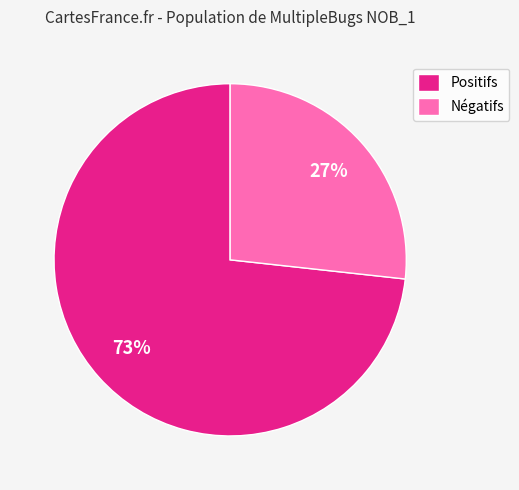

What percentage is the Positifs slice, to the nearest percent?

73%